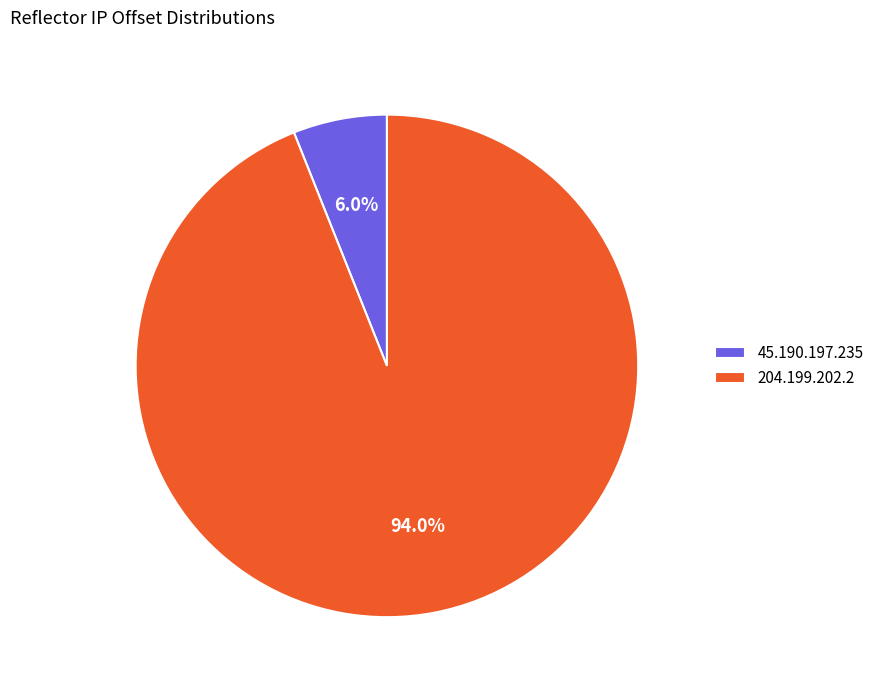

Do 204.199.202.2 and 45.190.197.235 together represent more than half of the pie?

Yes